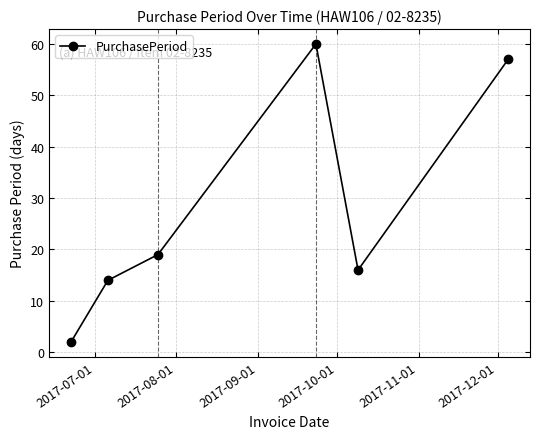

What is the difference between the maximum and minimum values?

58